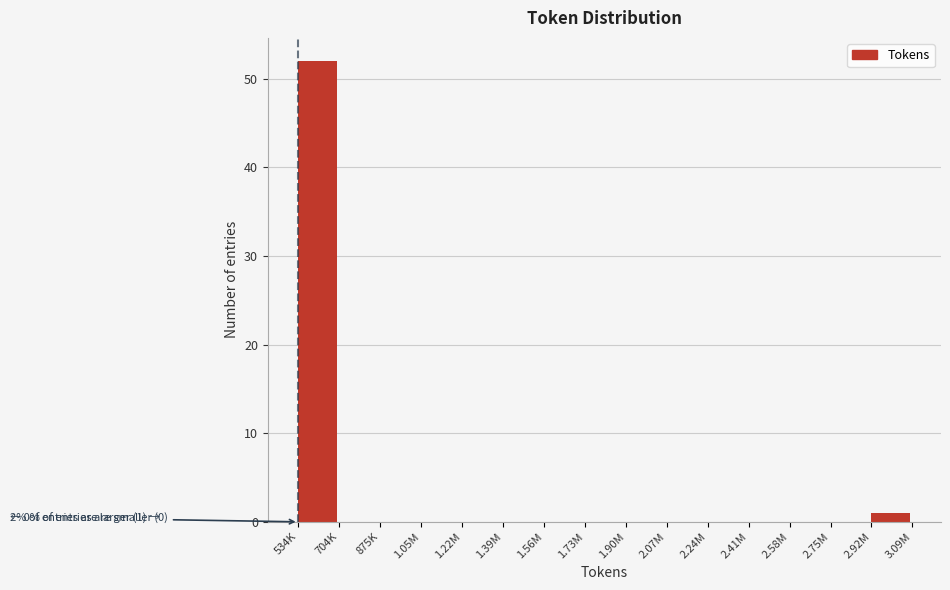

Reading left to right, list all the values displayed in this chart.

534K=52	704K=0	875K=0	1.05M=0	1.22M=0	1.39M=0	1.56M=0	1.73M=0	1.90M=0	2.07M=0	2.24M=0	2.41M=0	2.58M=0	2.75M=0	2.92M=1